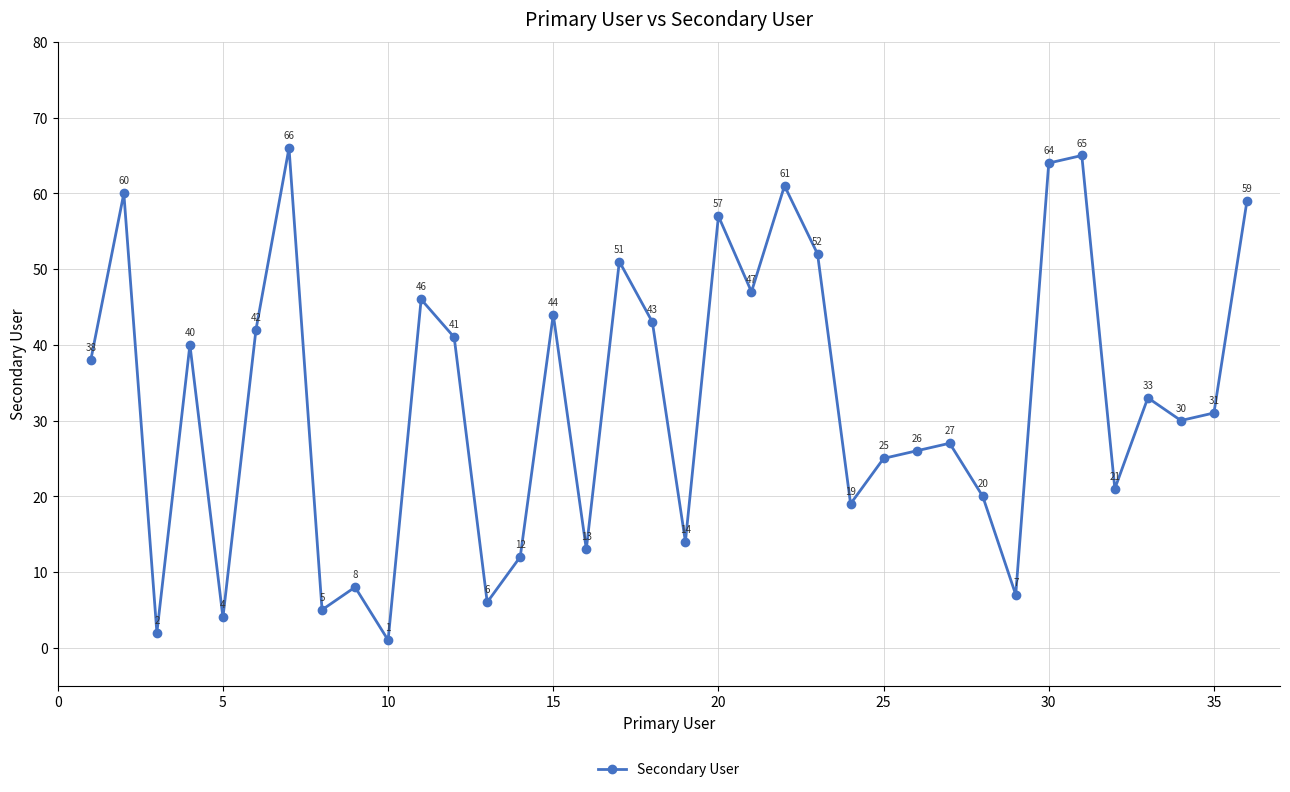

What is the difference between the second highest and minimum values?

64